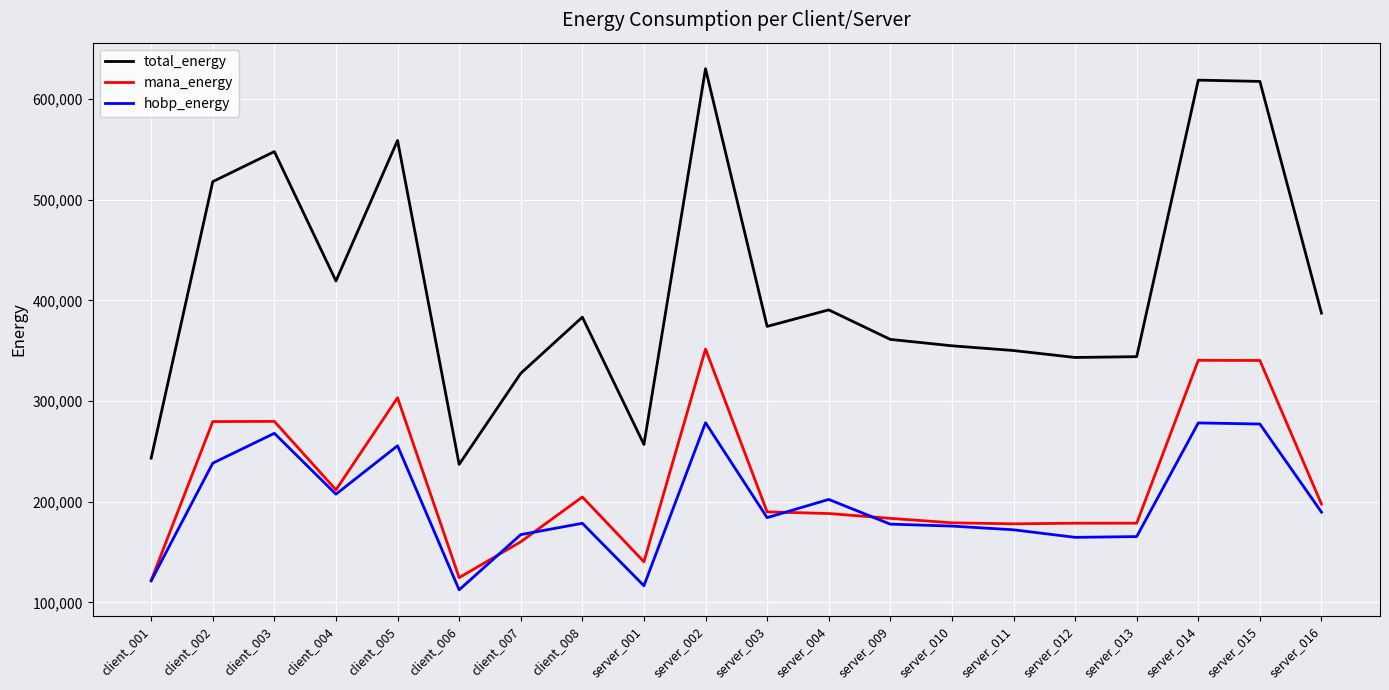

What are all the series names shown in the legend?

total_energy, mana_energy, hobp_energy